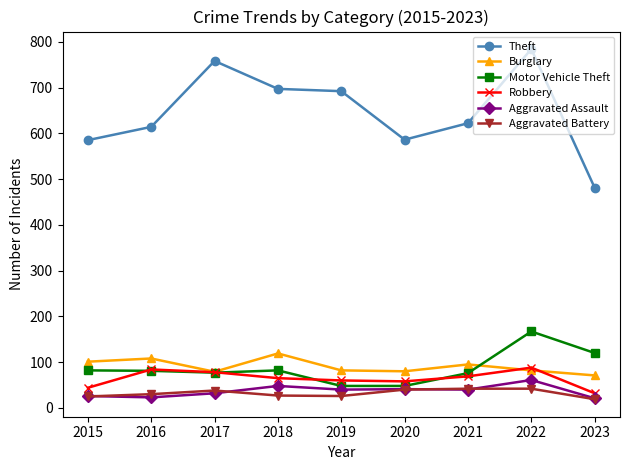

What is the value of the Aggravated Battery point at the 7th from the left?

42